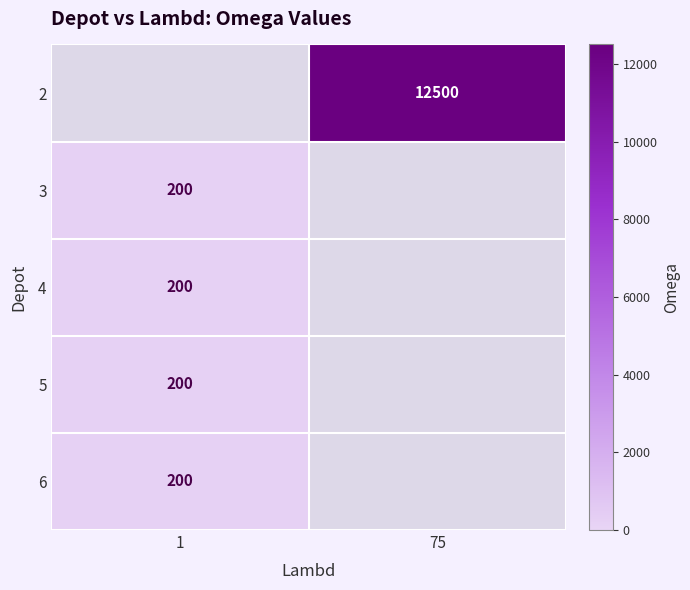

The 5 series shows 131 at 1. True or false?

False